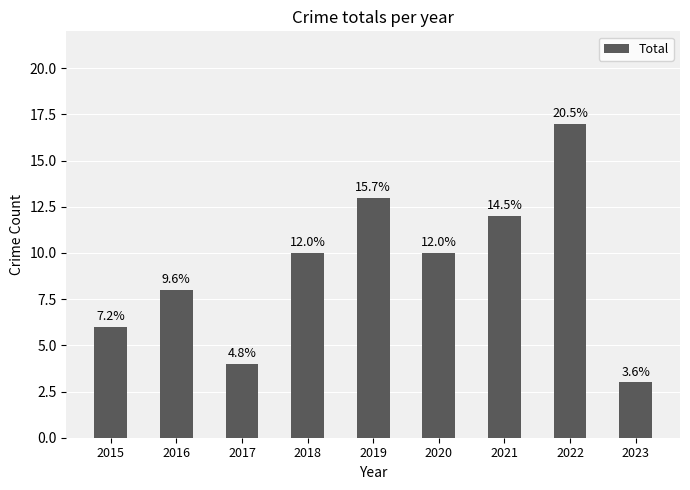

What is the value of the 7th bar from the left?

12